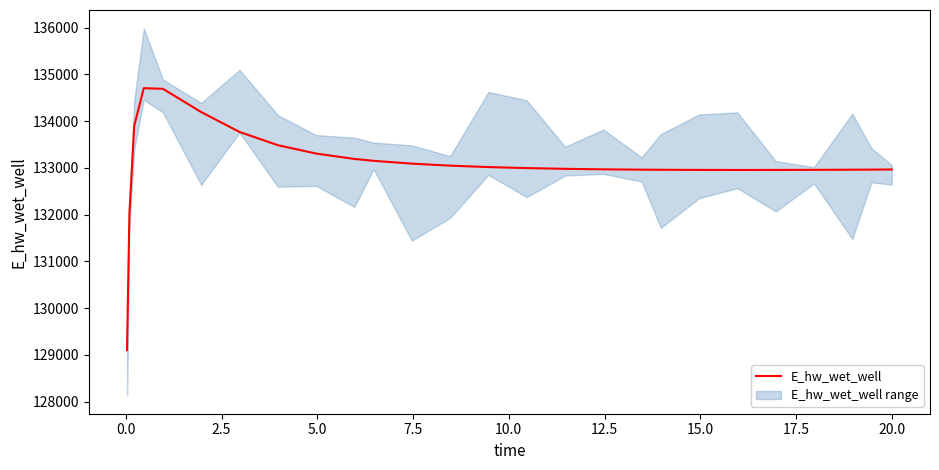

The chart shows a value of 200905.2 at 7.5. True or false?

False